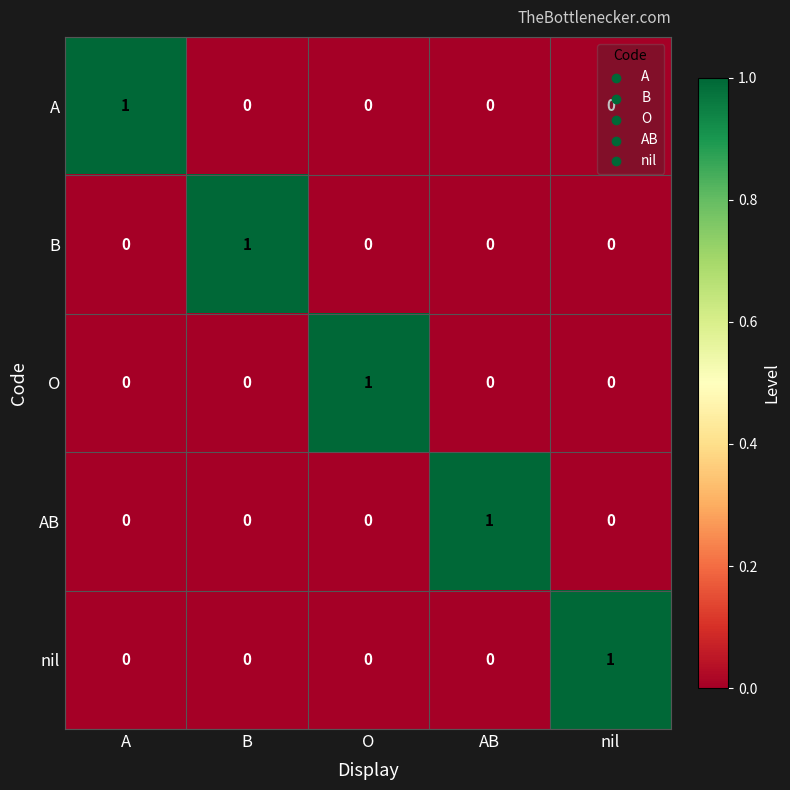

How many nil values are between 0 and 1?

5